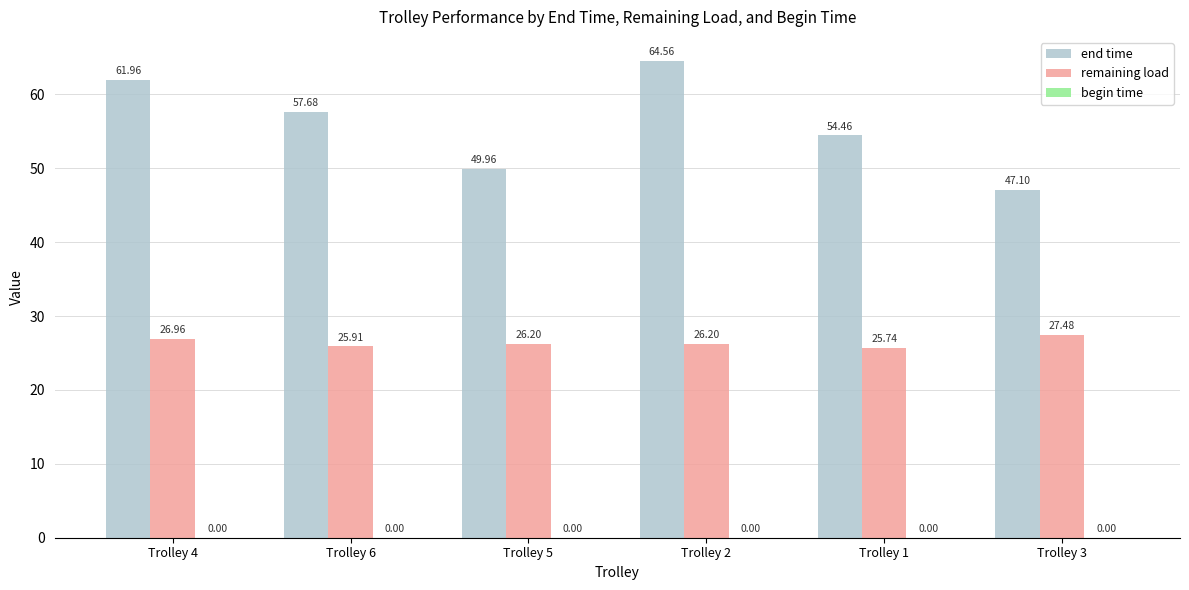

True or false: remaining load has a value of 26.2 at Trolley 2.

True